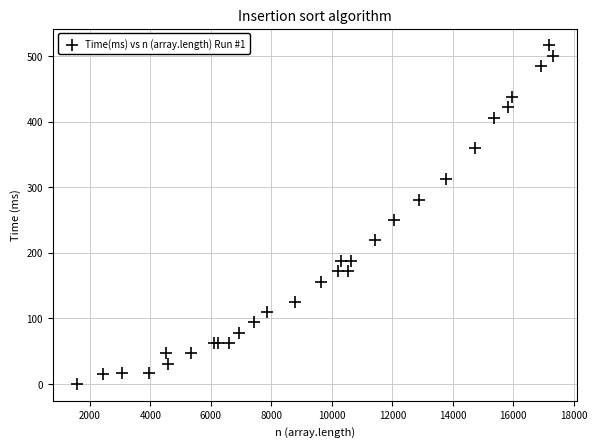

What Y value in the scatter plot is closest to 258?

250